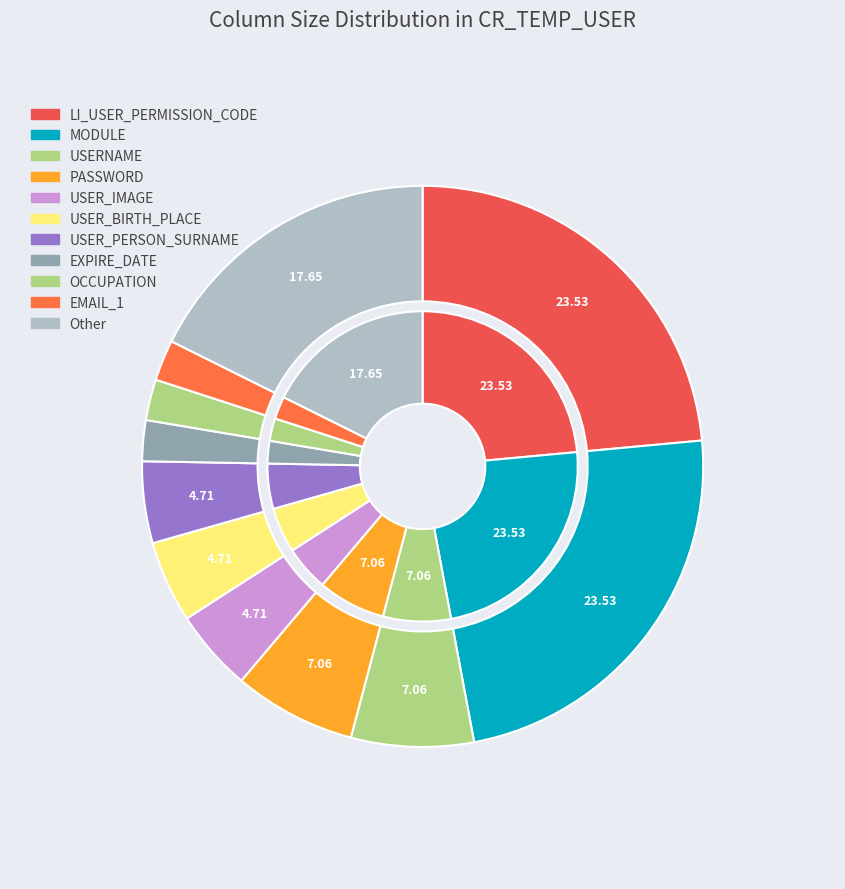

True or false: MOBILE_1 accounts for 10% of the total.

False